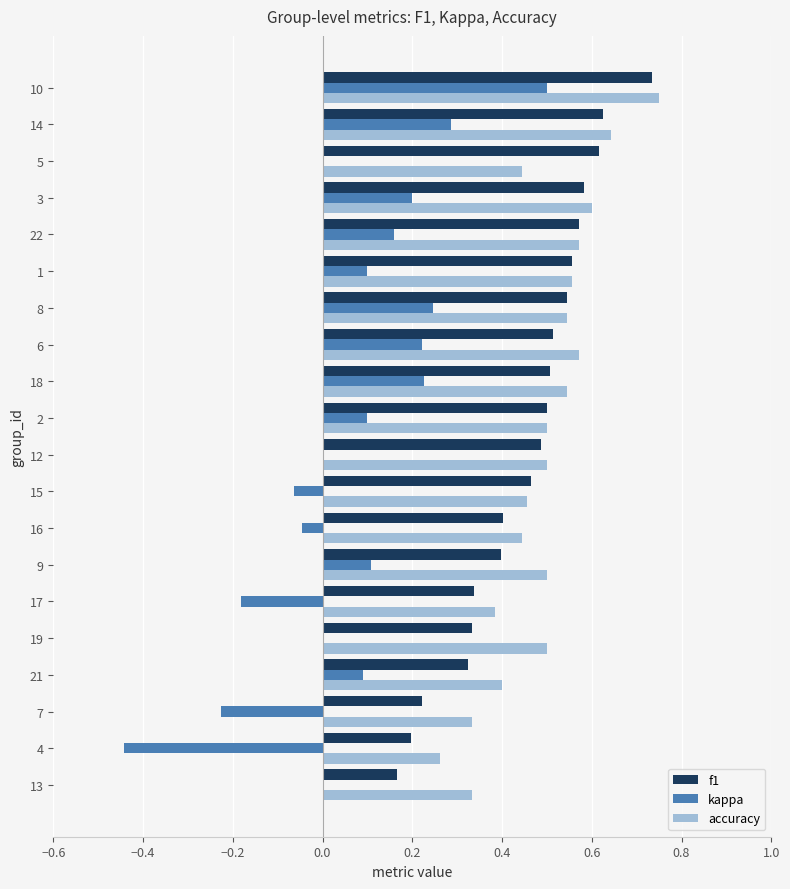

Which series changed the most between 7 and 16?

kappa